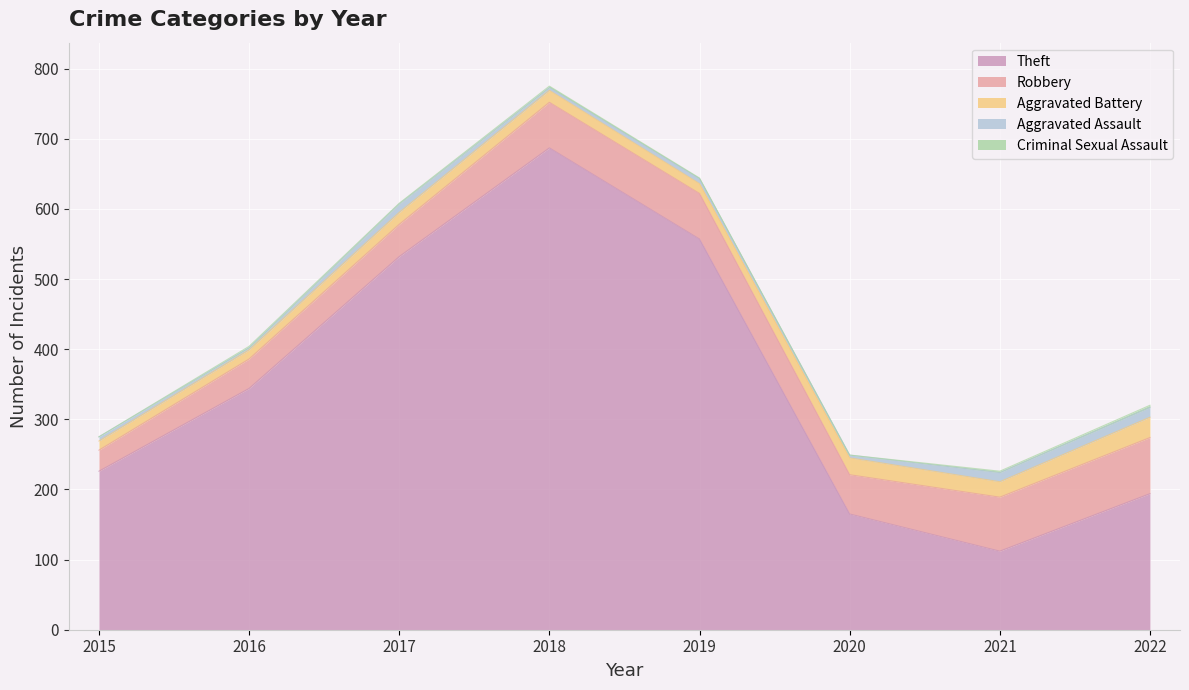

True or false: Aggravated Assault and Criminal Sexual Assault cross at least once.

False